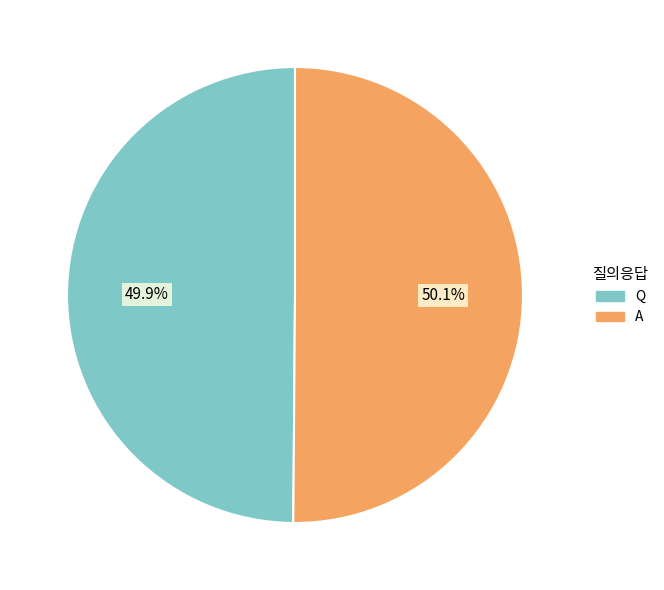

To the nearest percent, what percentage of the pie is Q?

50%